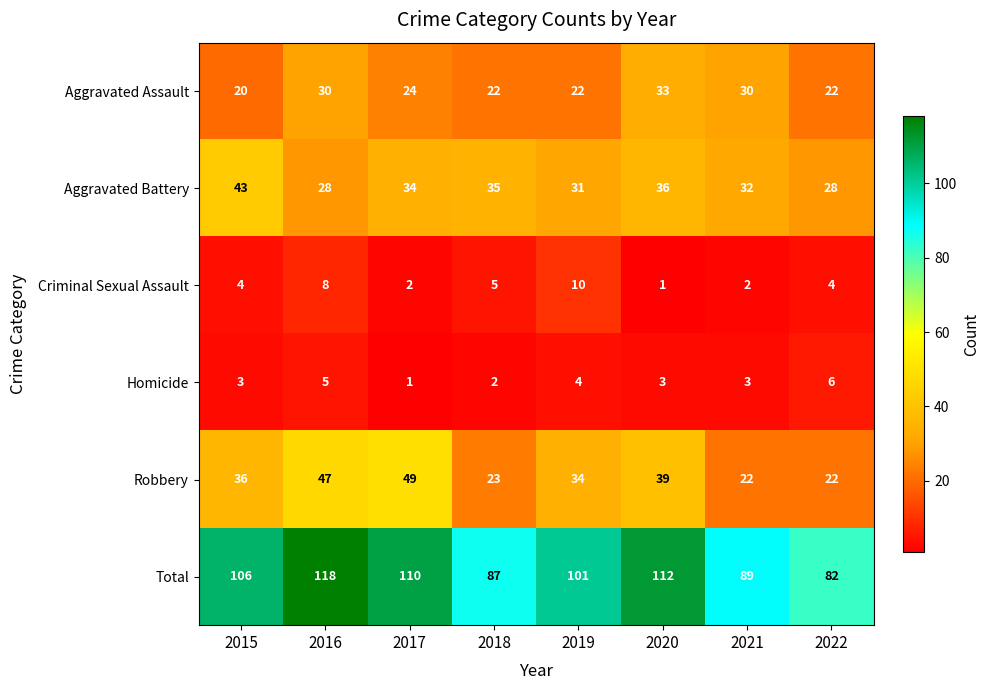

Where is Aggravated Assault nearest to the value 26?

2017